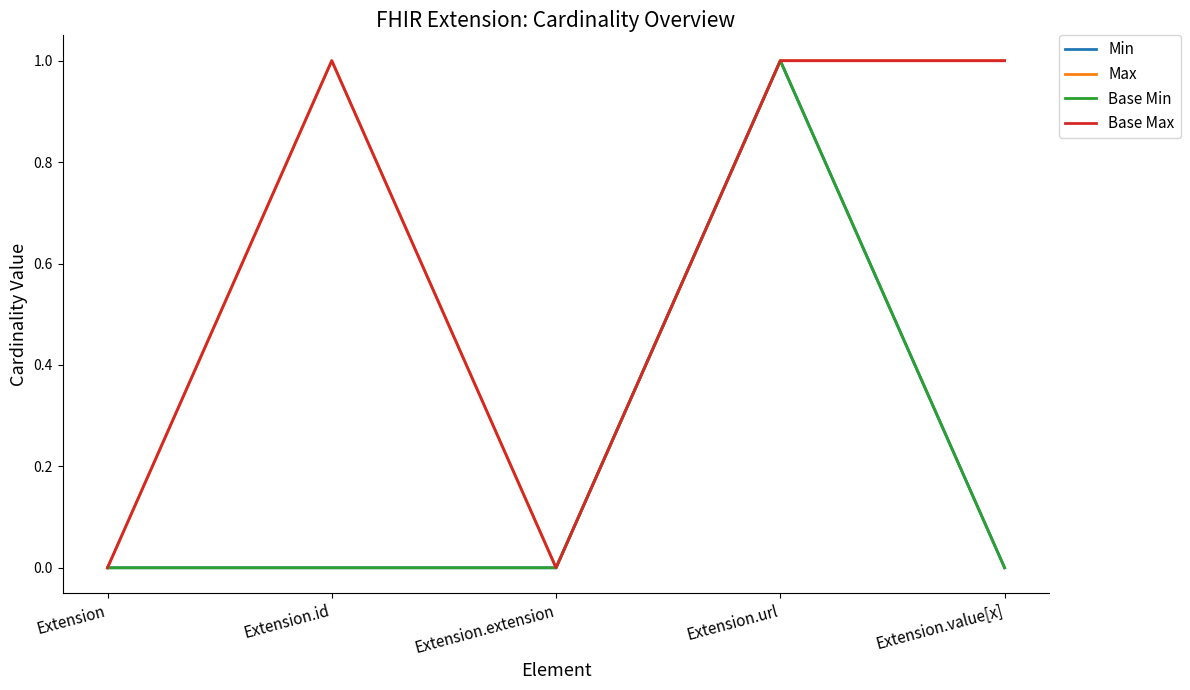

Between Extension.id and Extension.url, which series saw the biggest shift?

Min